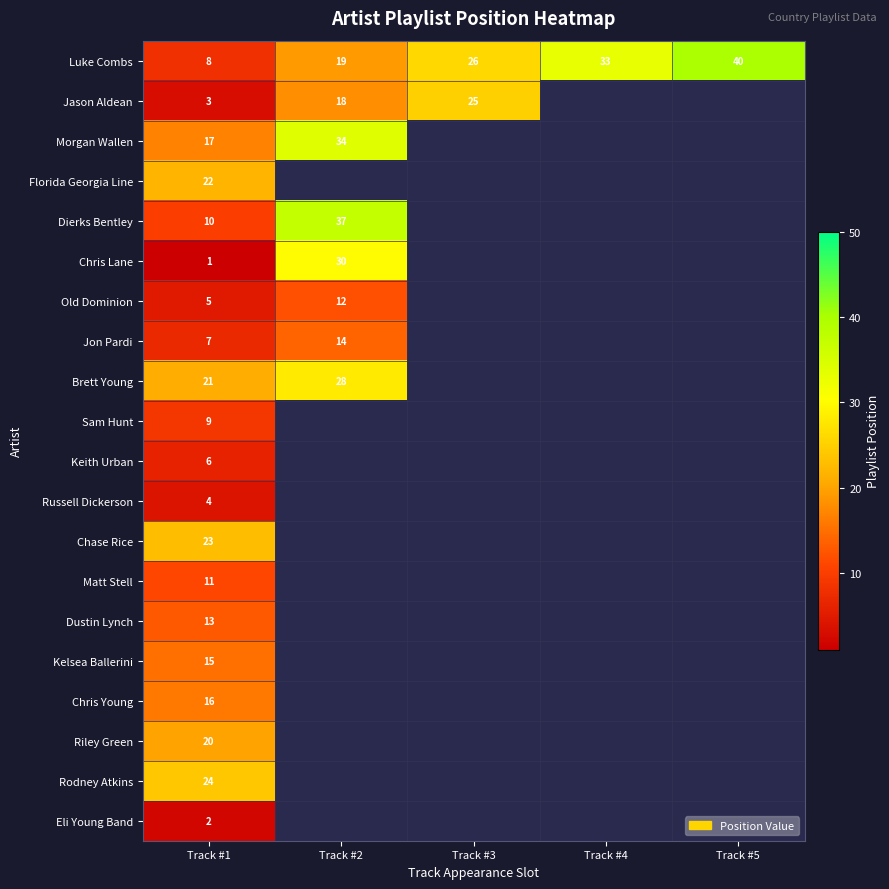

The value of Luke Combs at Track #1 is 14. True or false?

False